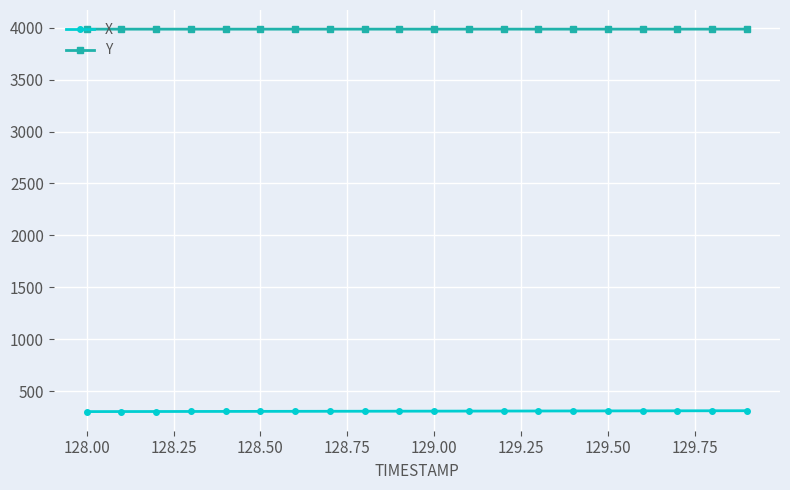

What is the maximum value for X?

309.9